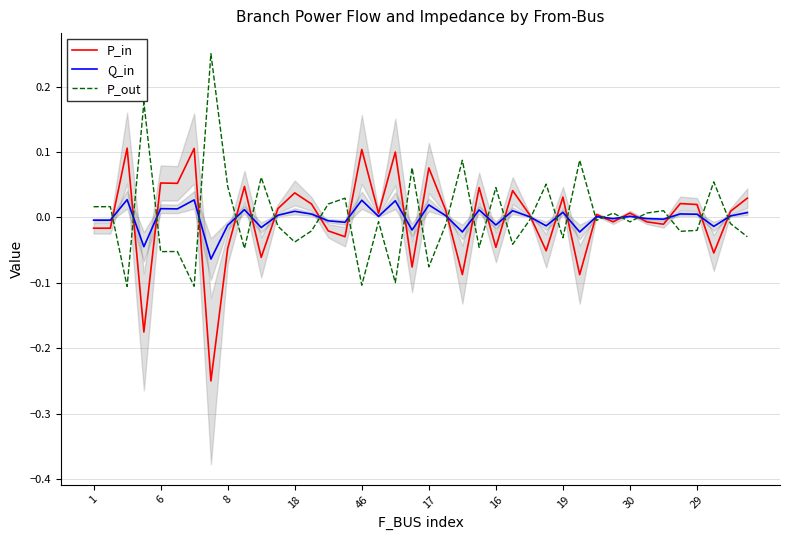

In P_out, how many points are lower than both neighbors (excluding endpoints)?

14